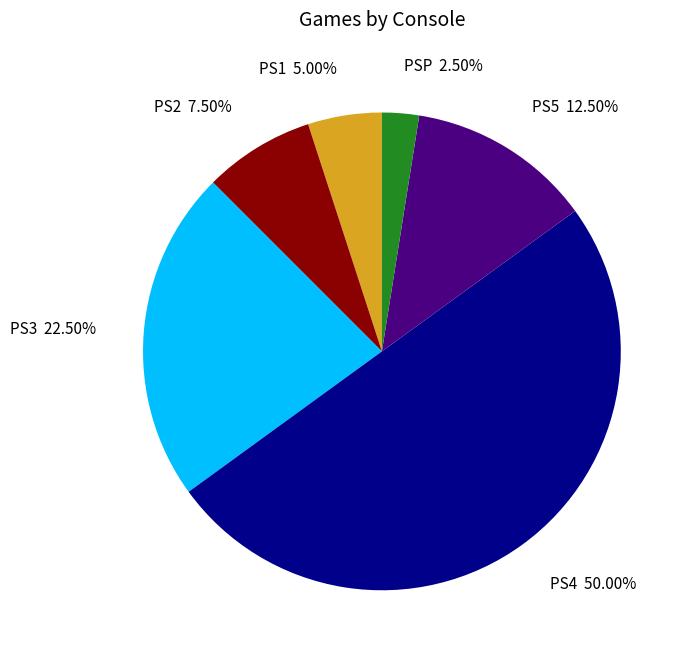

Count the number of slices in the pie.

6